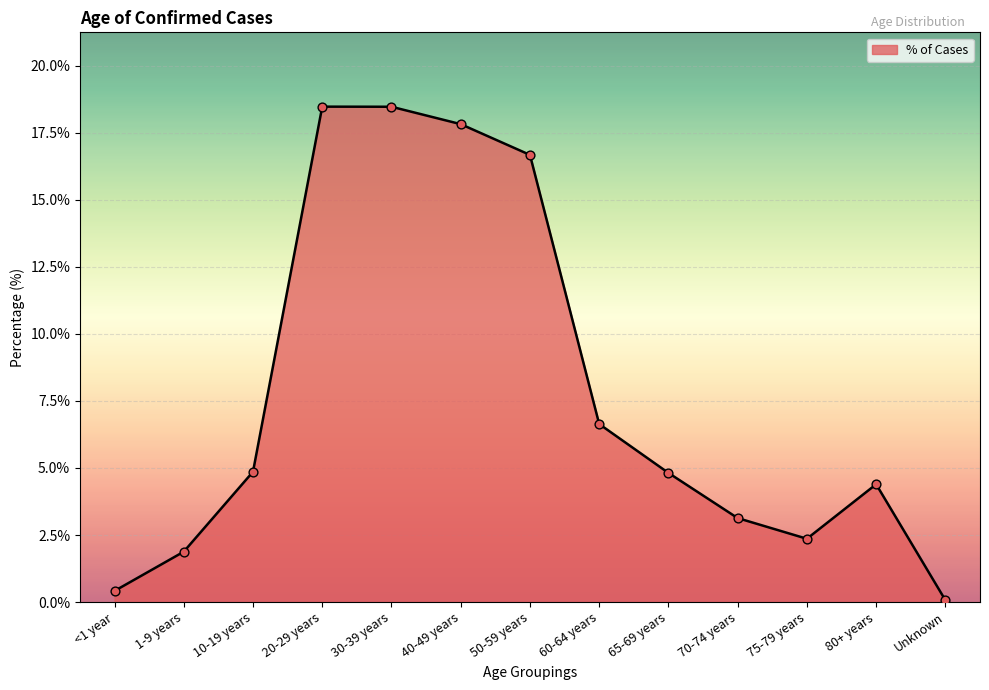

What is the change in value from <1 year to 70-74 years?

+2.7